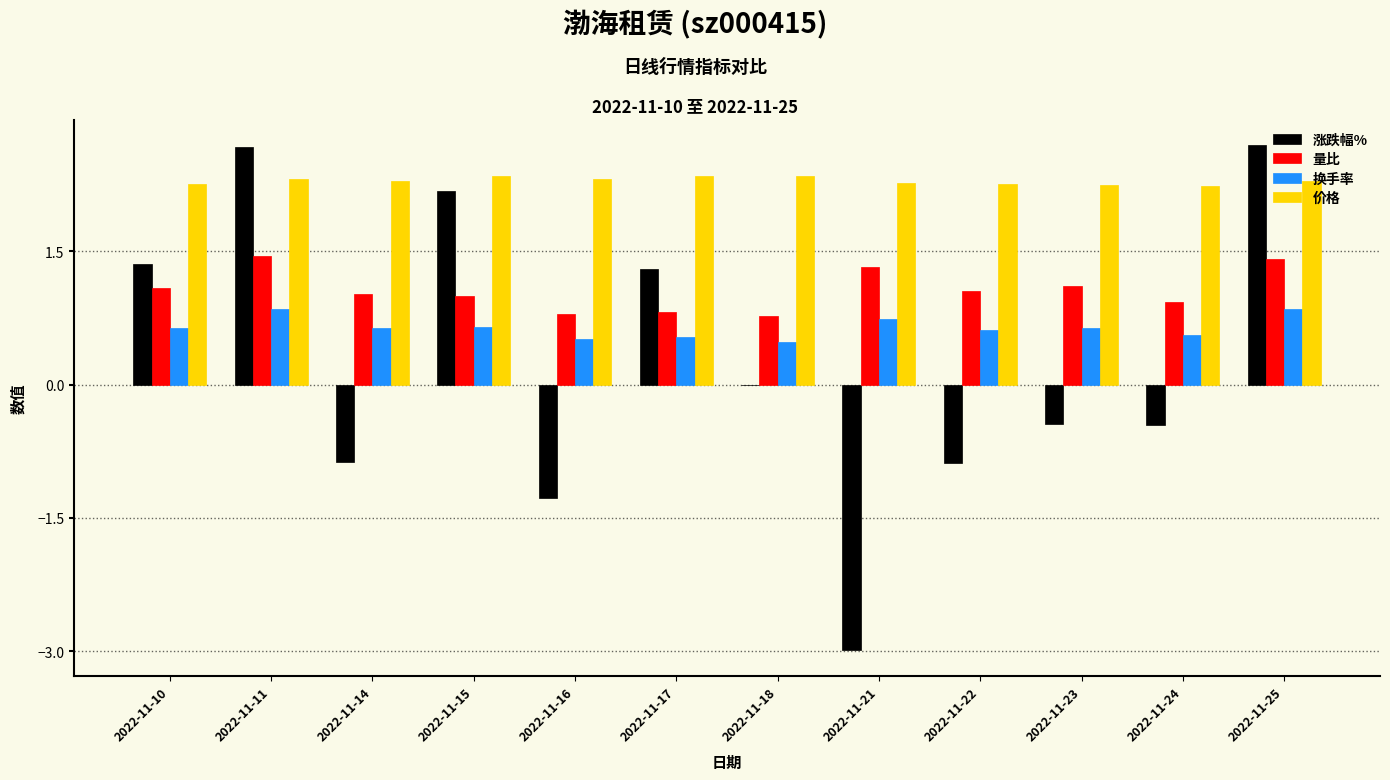

What is the sum of the 量比 values at 2022-11-11 and 2022-11-14?

2.5